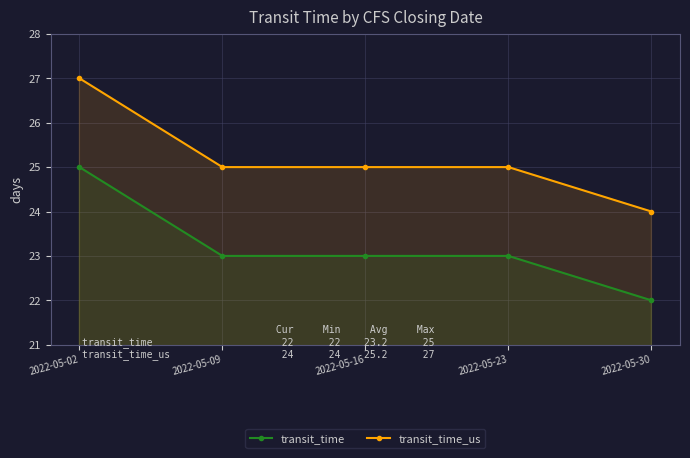

List the series in order of their overall mean, lowest first.

transit_time, transit_time_us